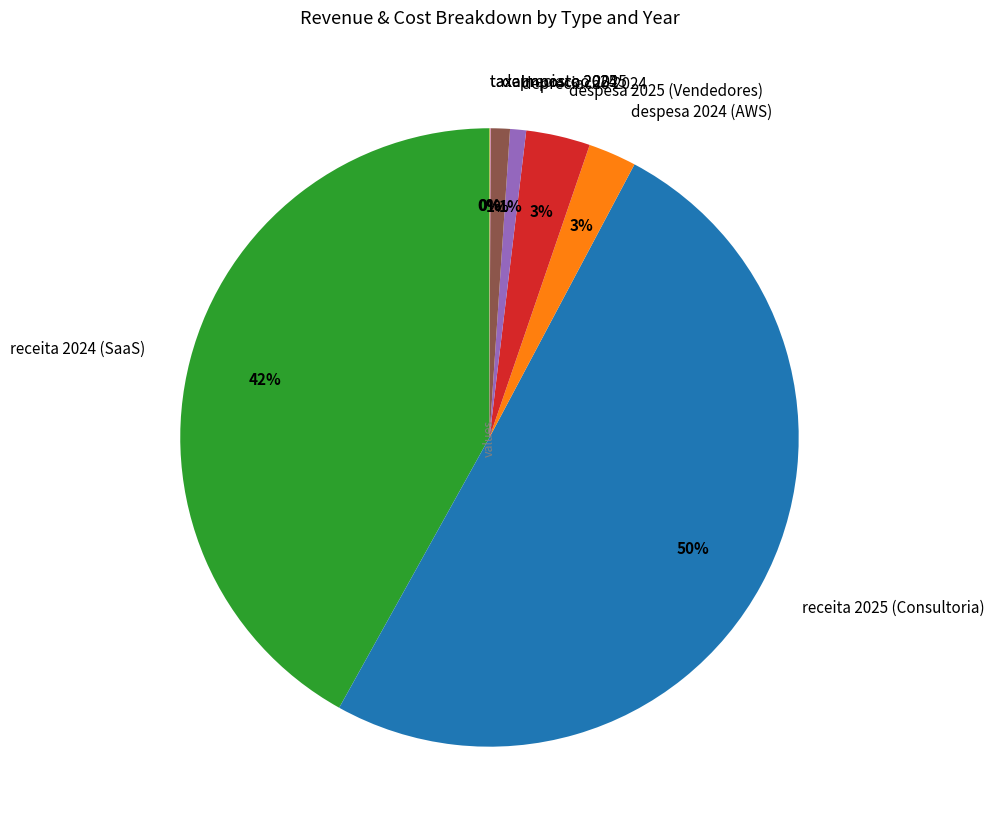

To the nearest percent, what is the difference between the largest and smallest slice percentages?

50%